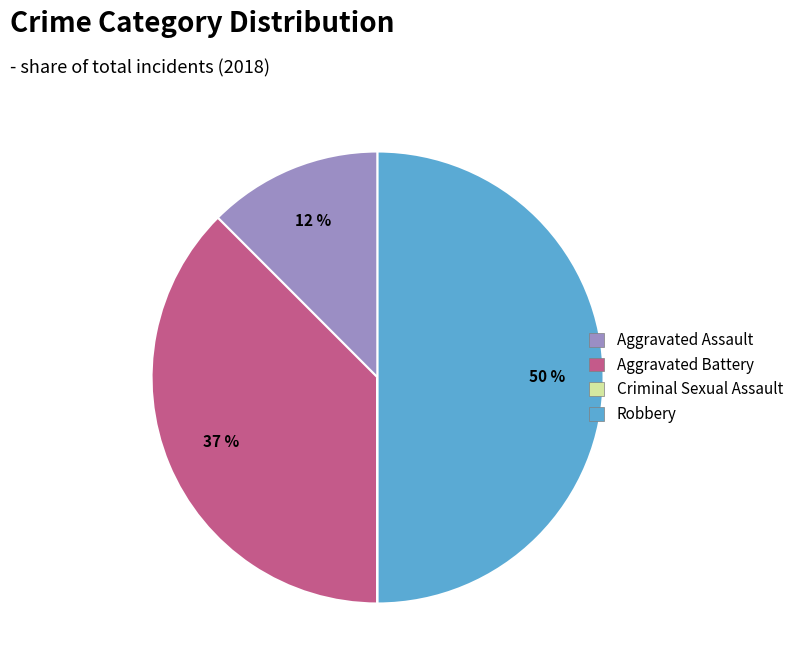

To the nearest percent, what is the average slice percentage?

25%